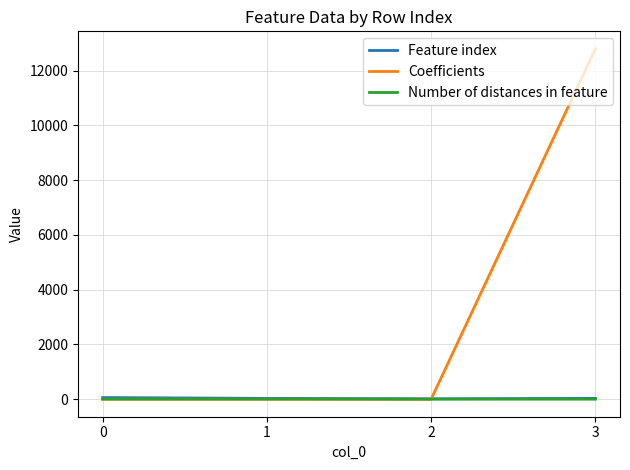

What is the smallest value displayed?

-0.1